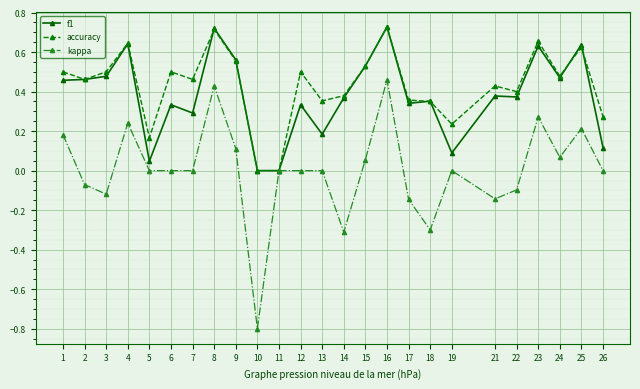

Where is the first local minimum for kappa?

3